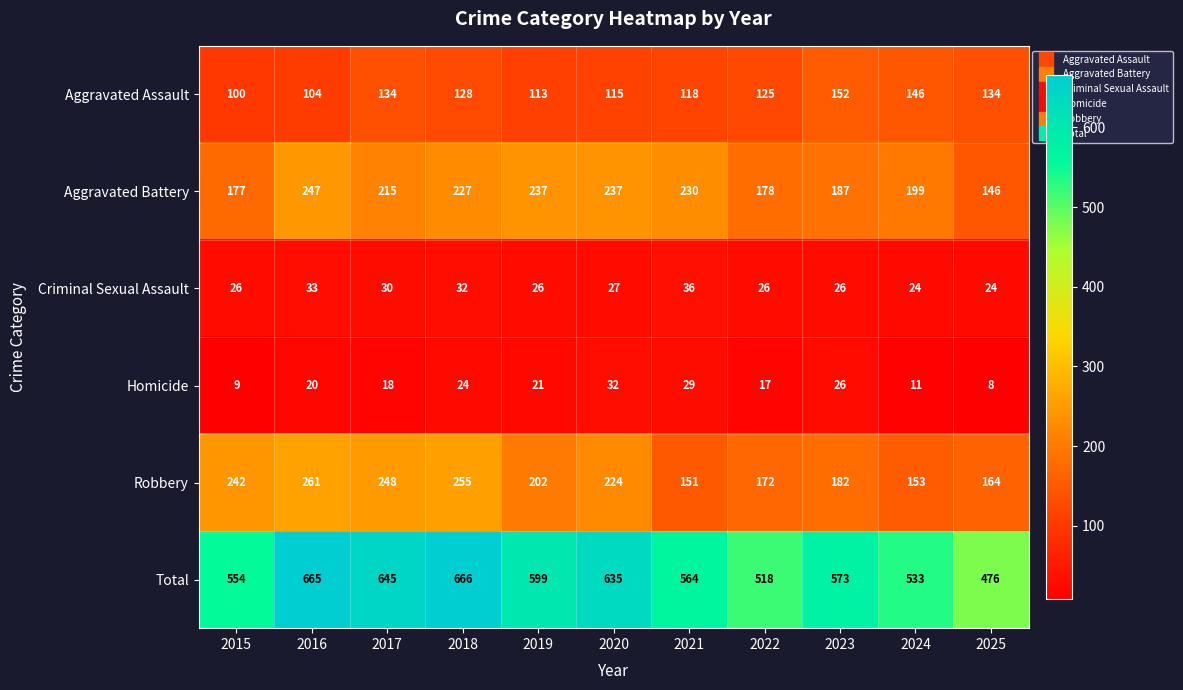

Which series has the largest range (max minus min)?

Total